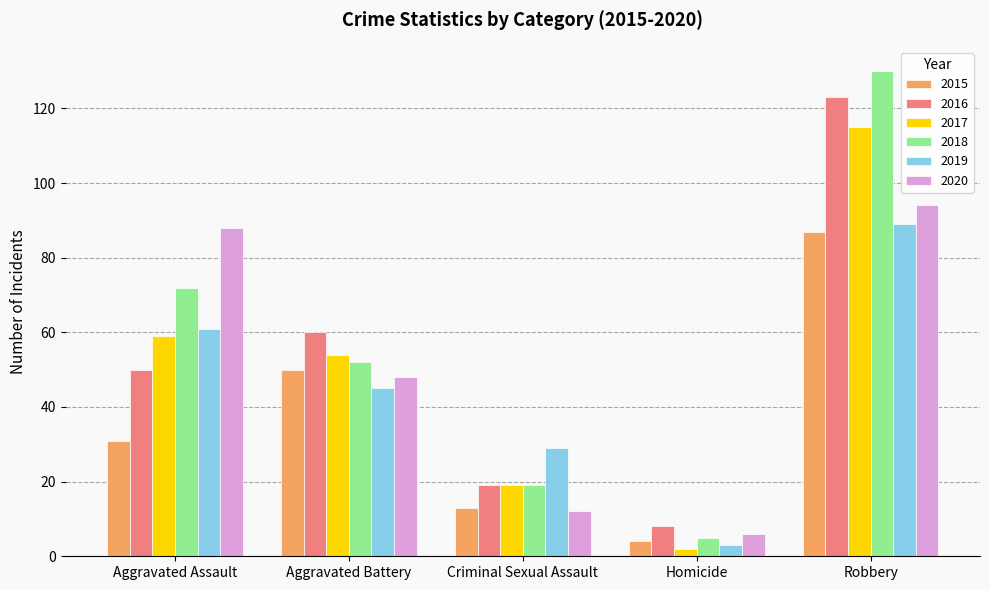

How many bars are there in each group?

6